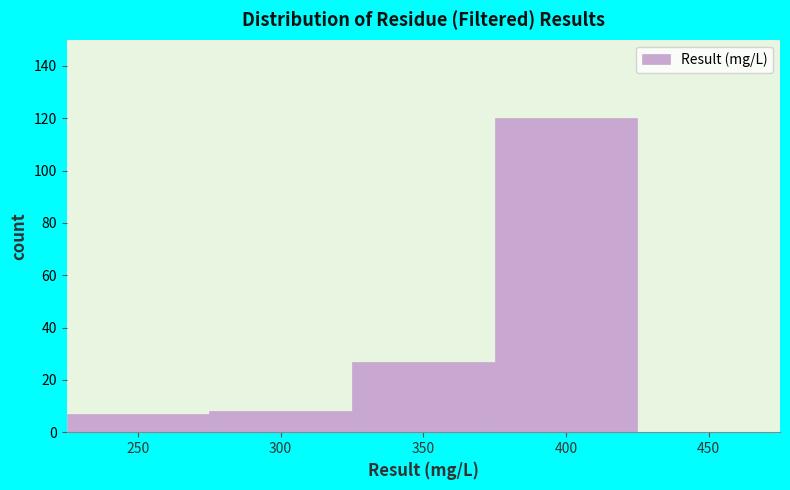

Reading right to left, transcribe all the data shown in this chart.

450=0	400=120	350=27	300=8	250=7